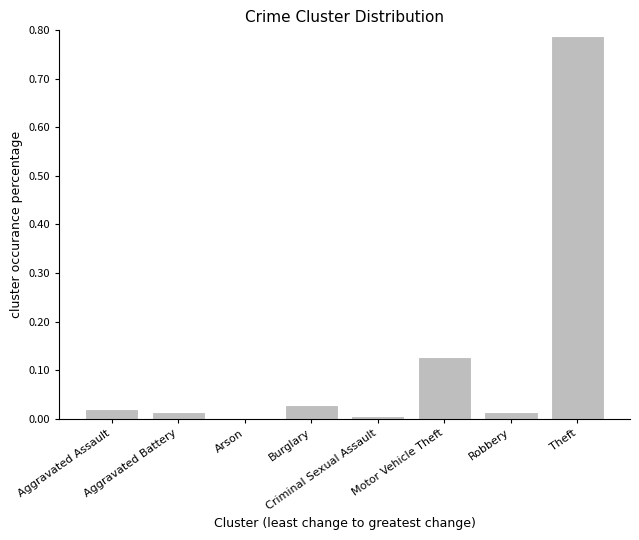

What is the sum of all values?

1.0